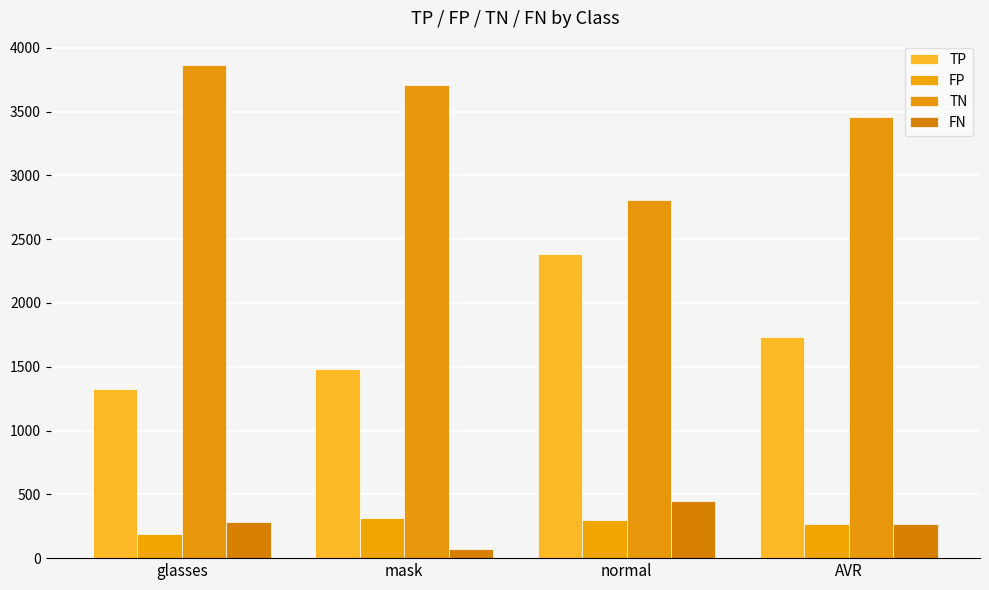

What is the label of the 1st bar from the left?

glasses